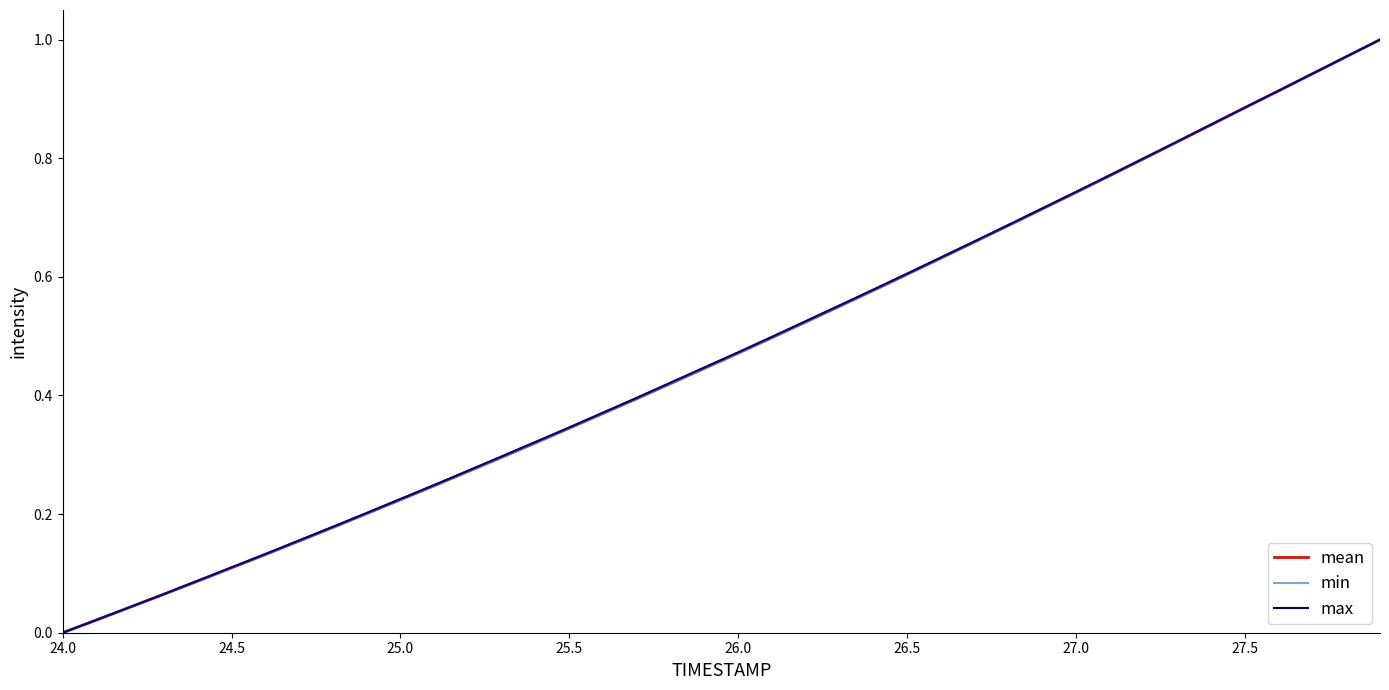

Which category has the lowest value in the mean series?

24.0